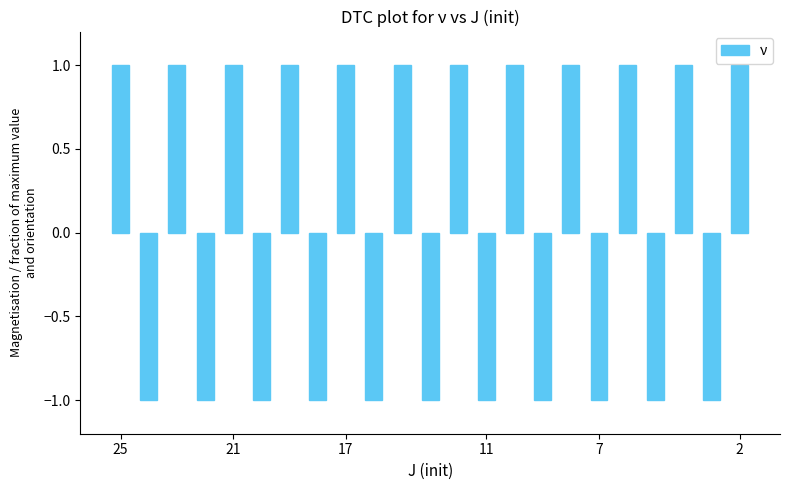

What is the value of the 14th bar from the left?

-1